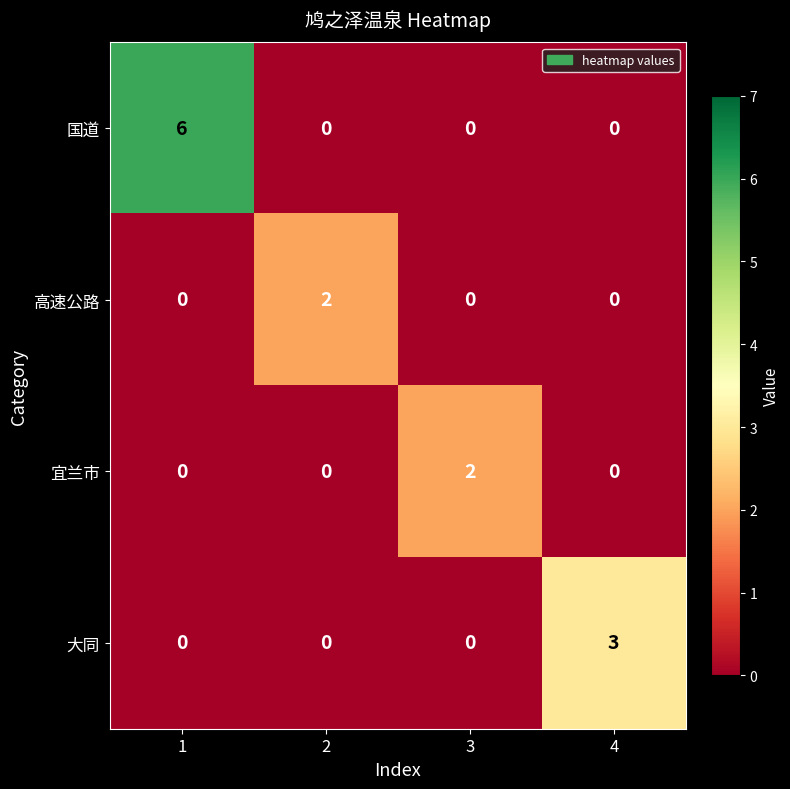

What is the difference between the 大同 values at 4 and 2?

3